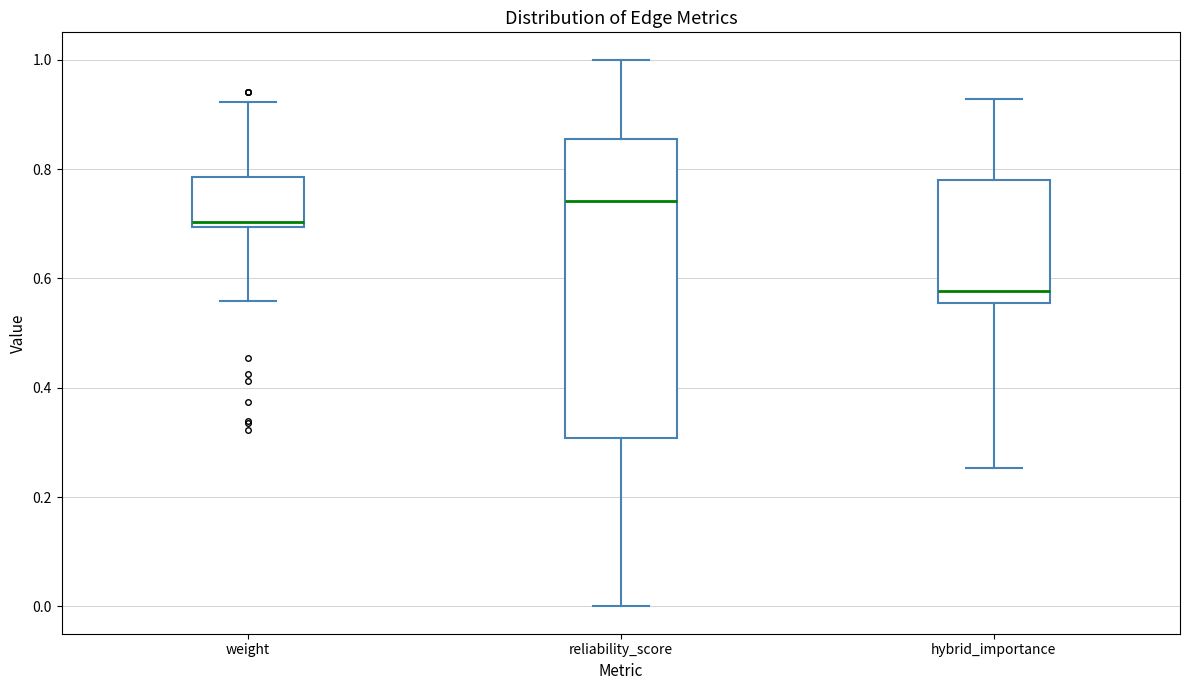

Where is the upper edge of the box for weight on the y-axis? The values are not printed on the chart, so give them approximately, as read against the axis.

0.78